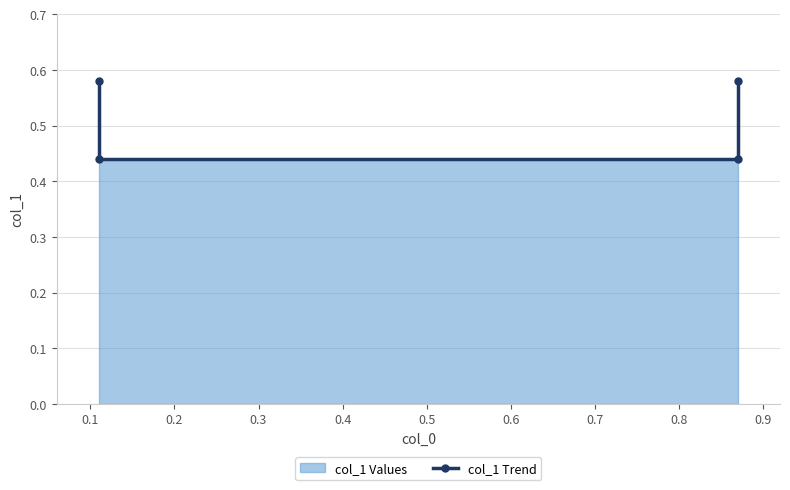

The chart shows a value of 0.7 at 0.2. True or false?

False